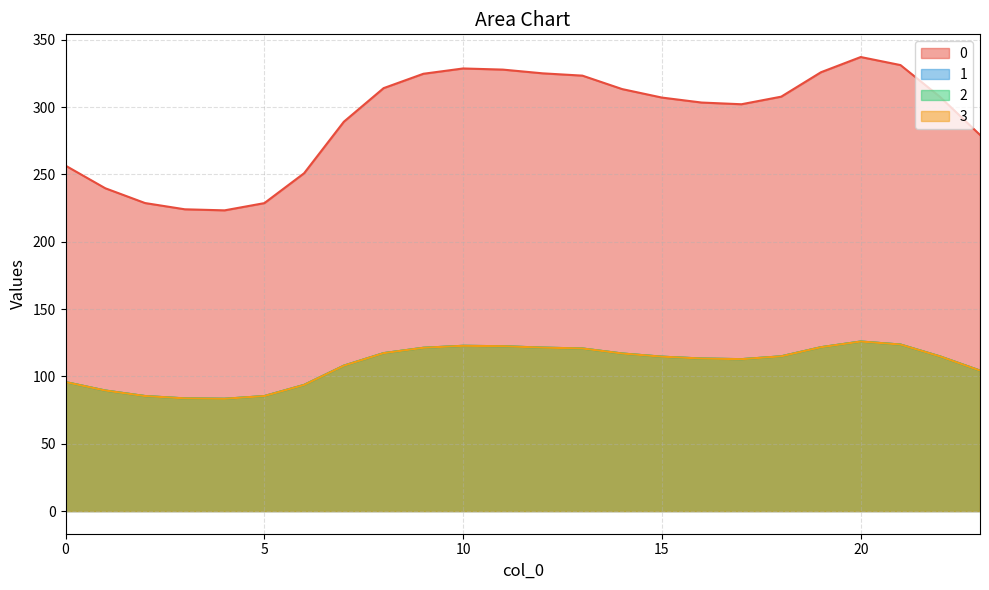

Does the chart display data point markers on the line(s)?

No